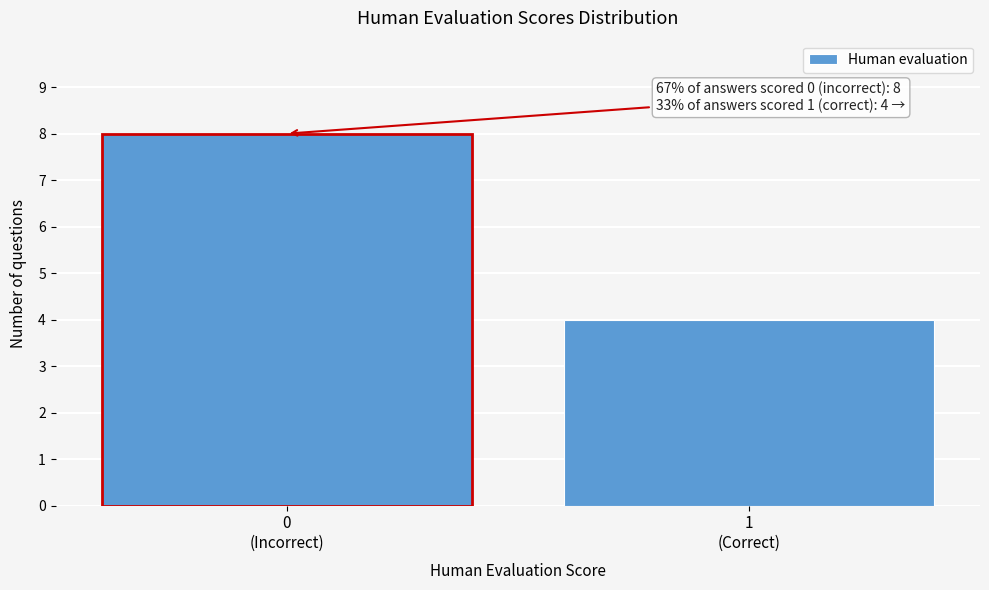

Reading left to right, extract all data points from this chart.

8	4